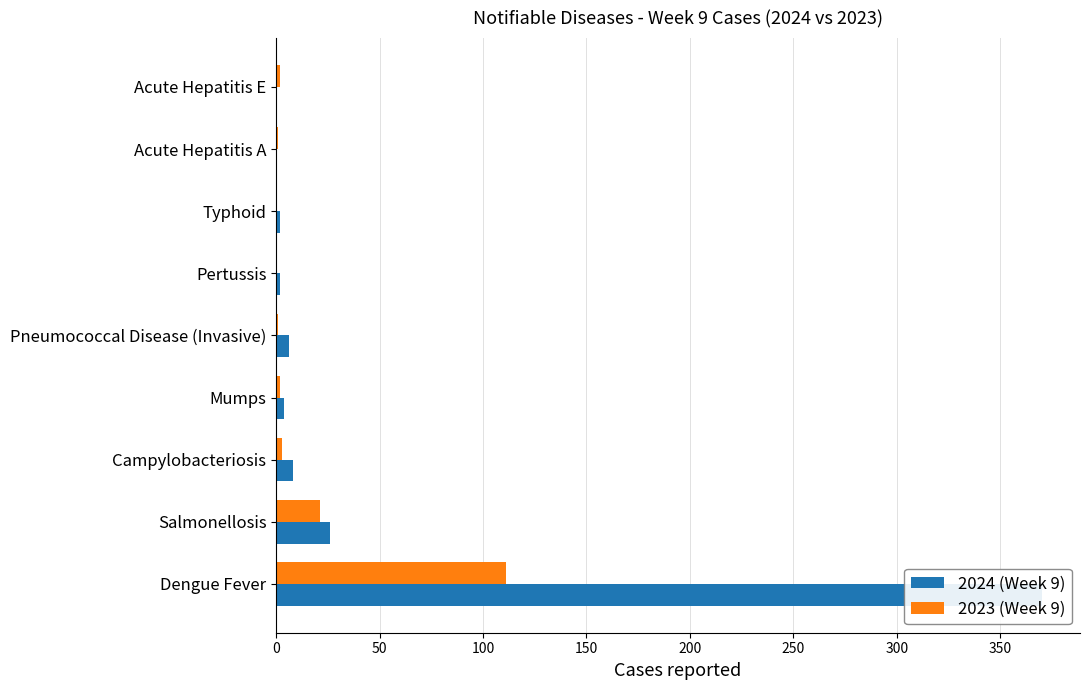

Rank the series by their maximum value, from highest to lowest.

2024 (Week 9), 2023 (Week 9)